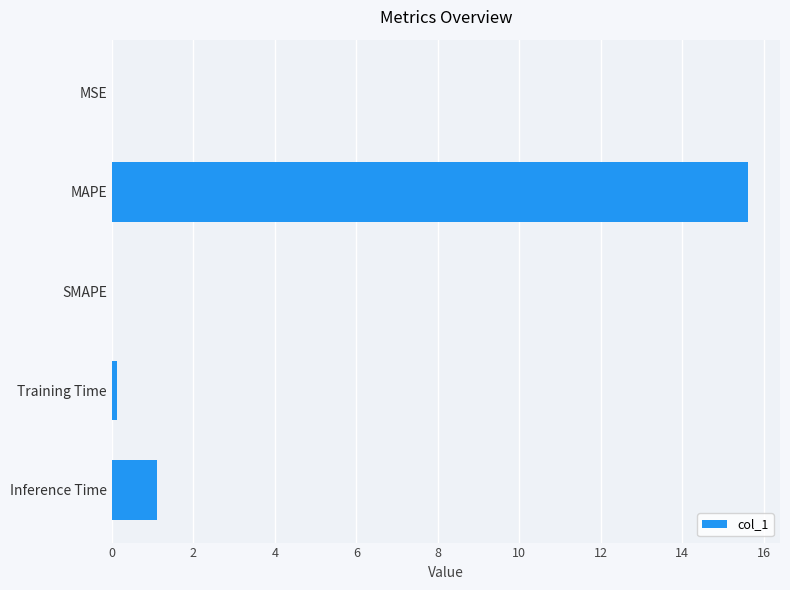

What is the change in value from SMAPE to Inference Time?

+1.1